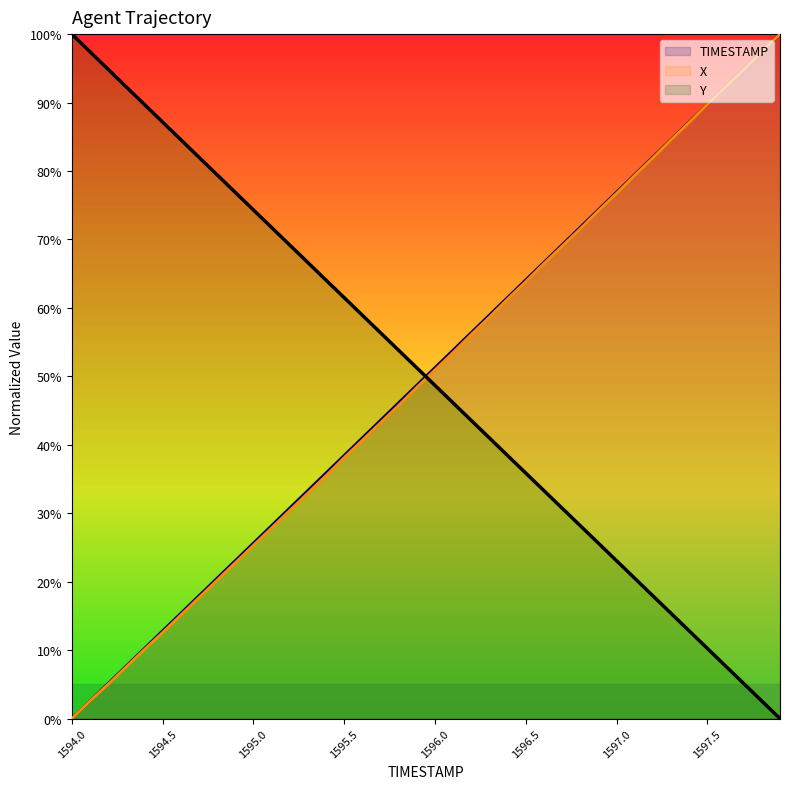

Is the value of X at 1595.4 greater than the value of TIMESTAMP at 1597.3?

No